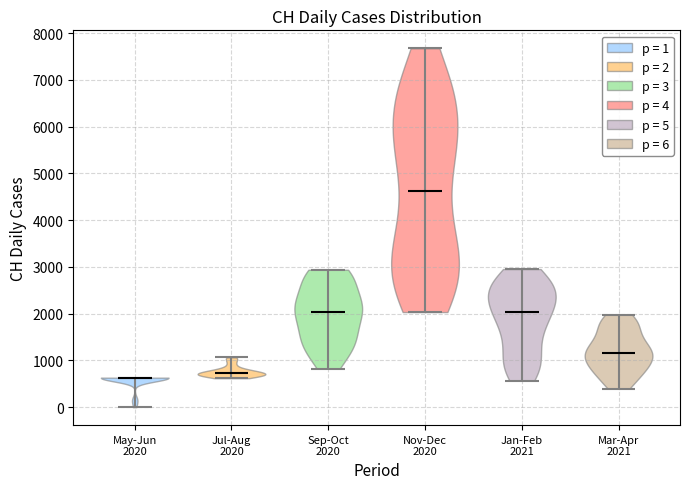

Which violin has the highest median line?

Nov-Dec 2020